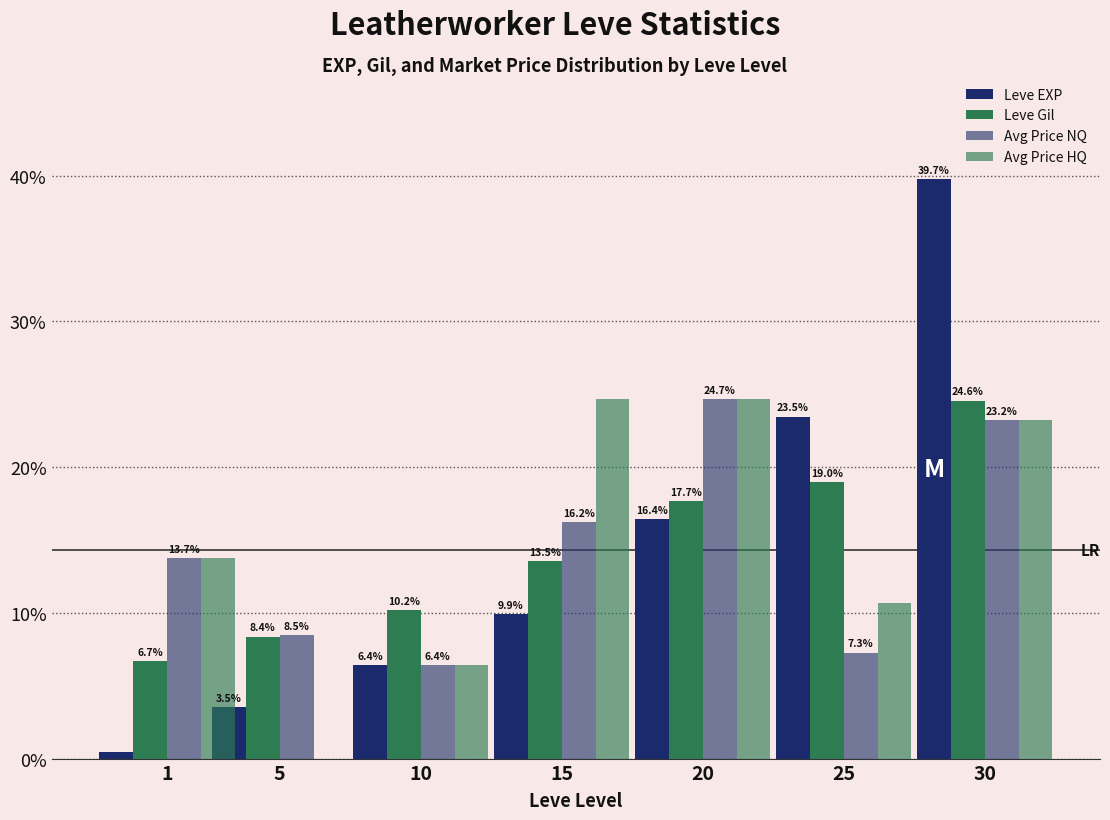

True or false: Leve Gil has a value of 19.0 at 25.

True